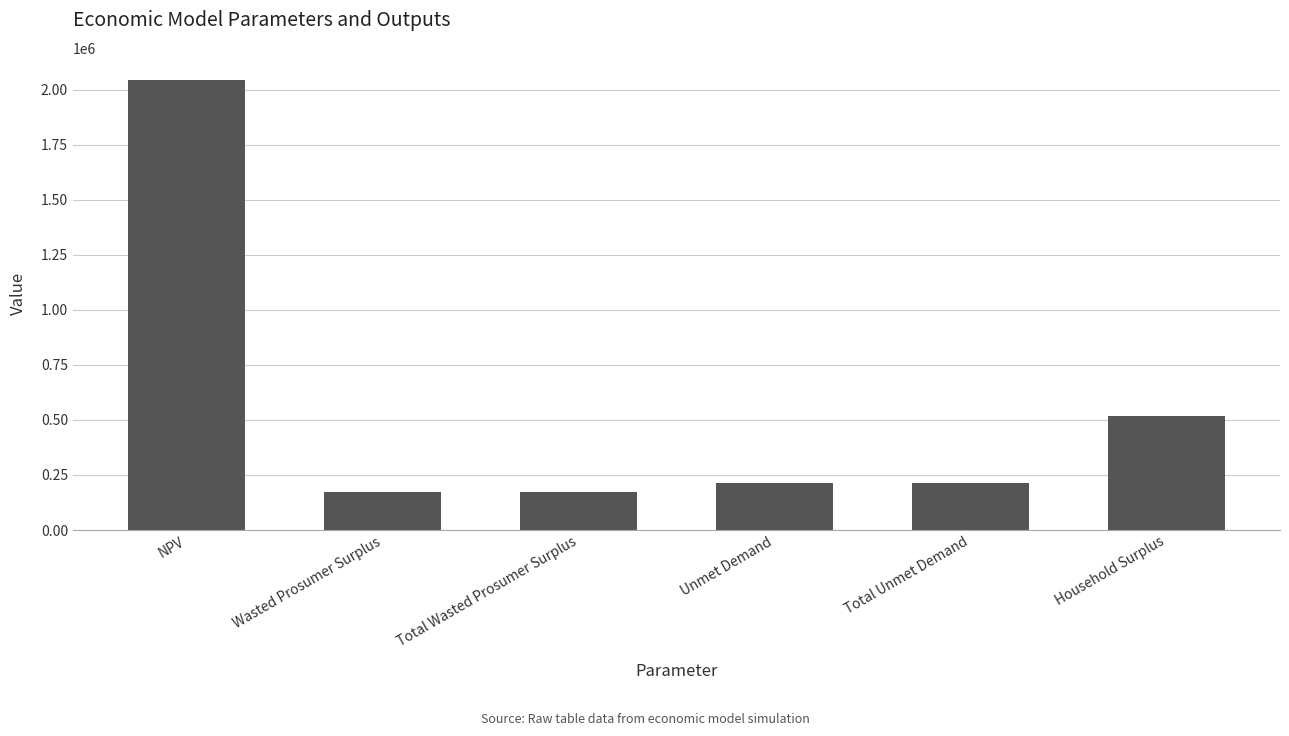

Where does the data first go above 214704?

NPV